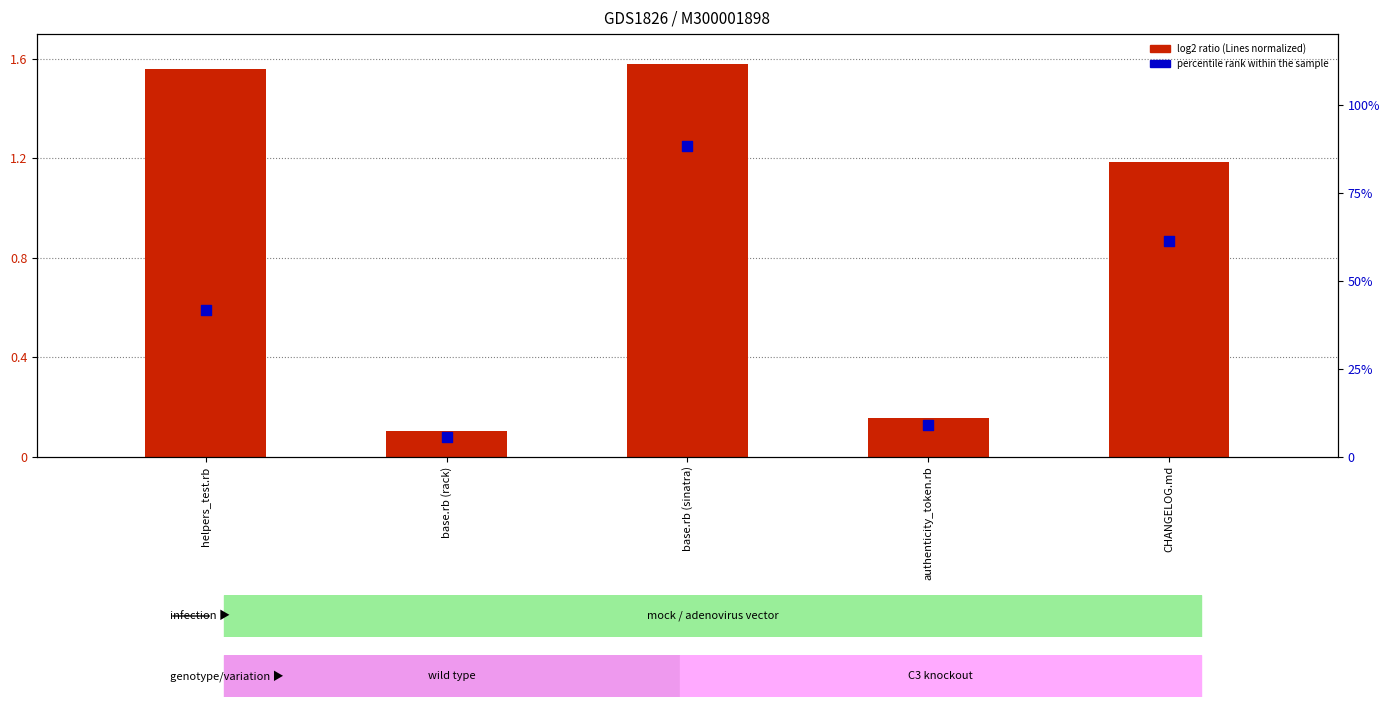

Is the value of percentile rank within the sample at CHANGELOG.md greater than the value of log2 ratio (Lines normalized) at authenticity_token.rb?

Yes